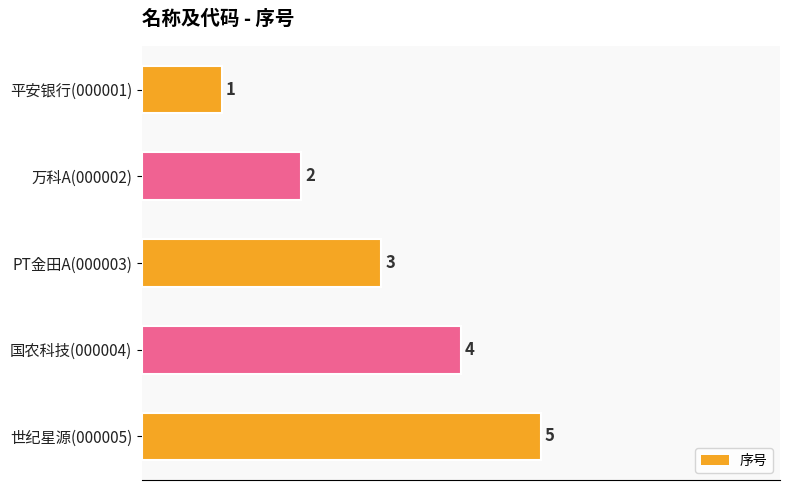

Count the values in the range 2 to 4.

3